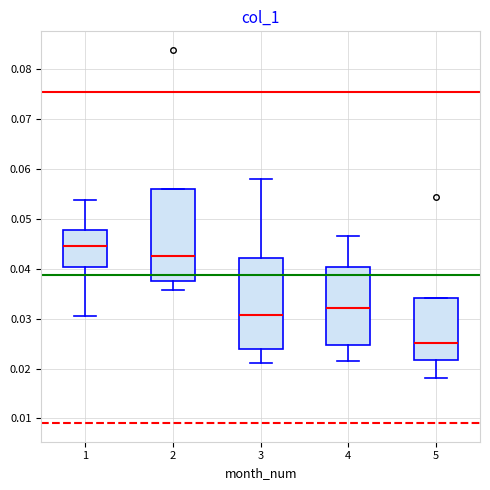

Where does the lower whisker of the box at x = 1 end on the y-axis? The values are not printed on the chart, so give them approximately, as read against the axis.

0.031